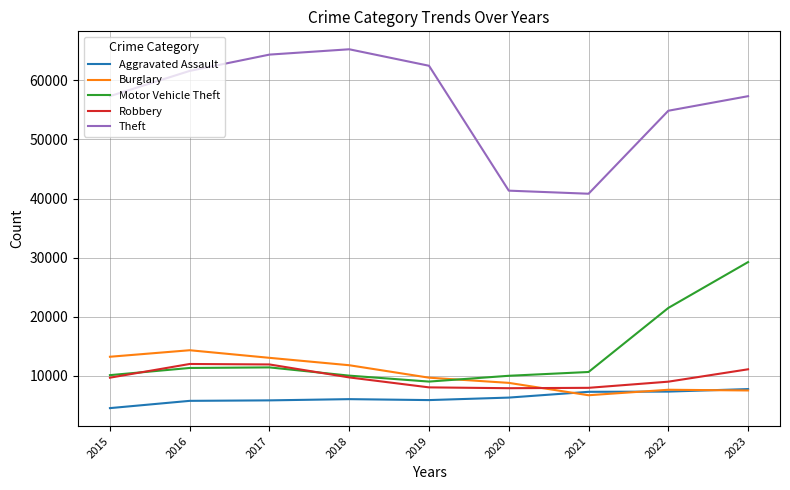

What is the highest value of the Motor Vehicle Theft series?

29227